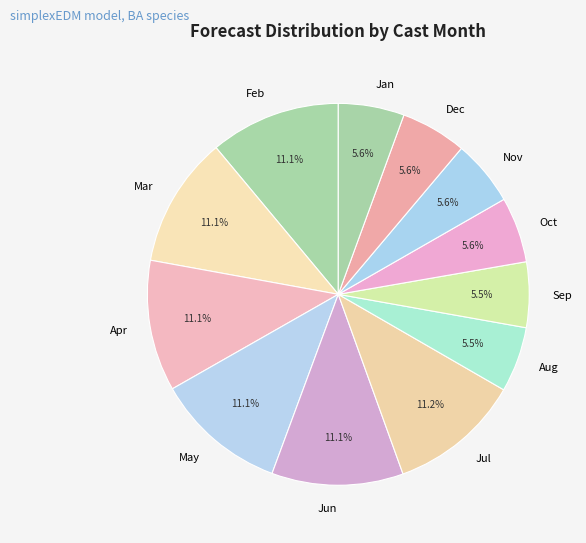

Approximately how many times larger is the value at Feb compared to Sep?

2.0